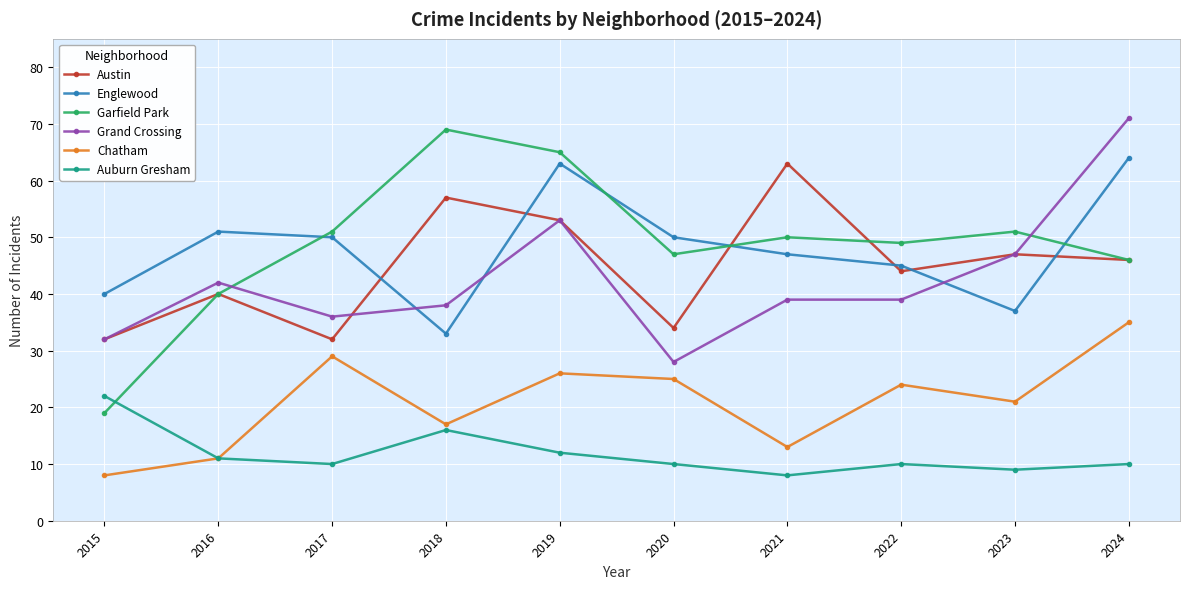

List the series in order of their peak value, highest first.

Grand Crossing, Garfield Park, Englewood, Austin, Chatham, Auburn Gresham